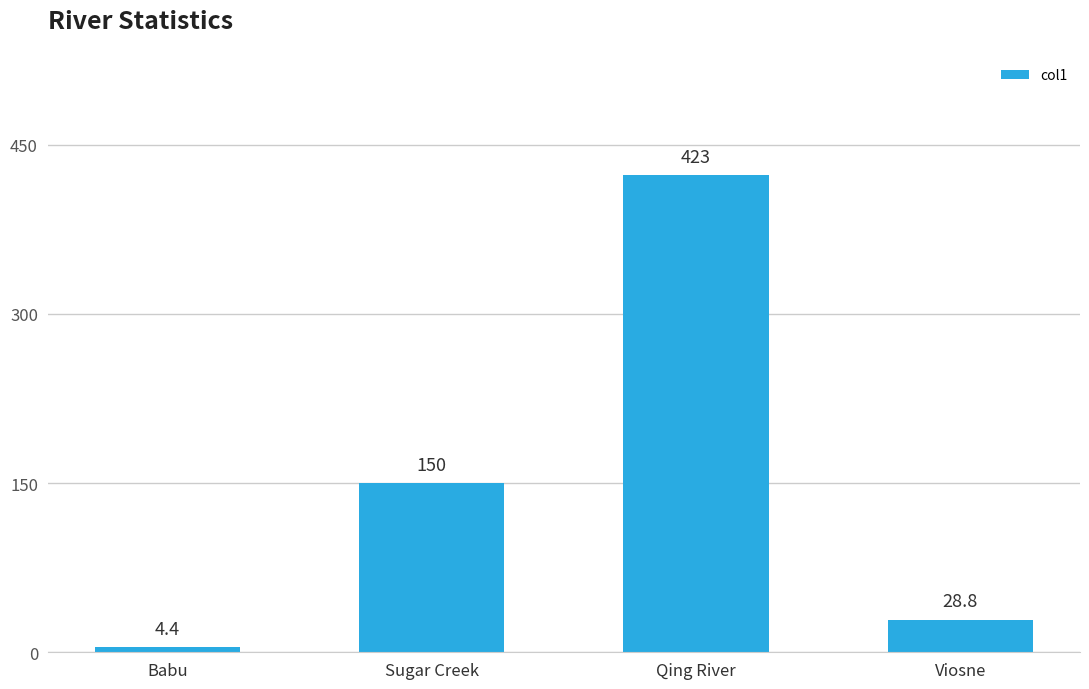

What is the difference between the values at Qing River and Sugar Creek?

273.0